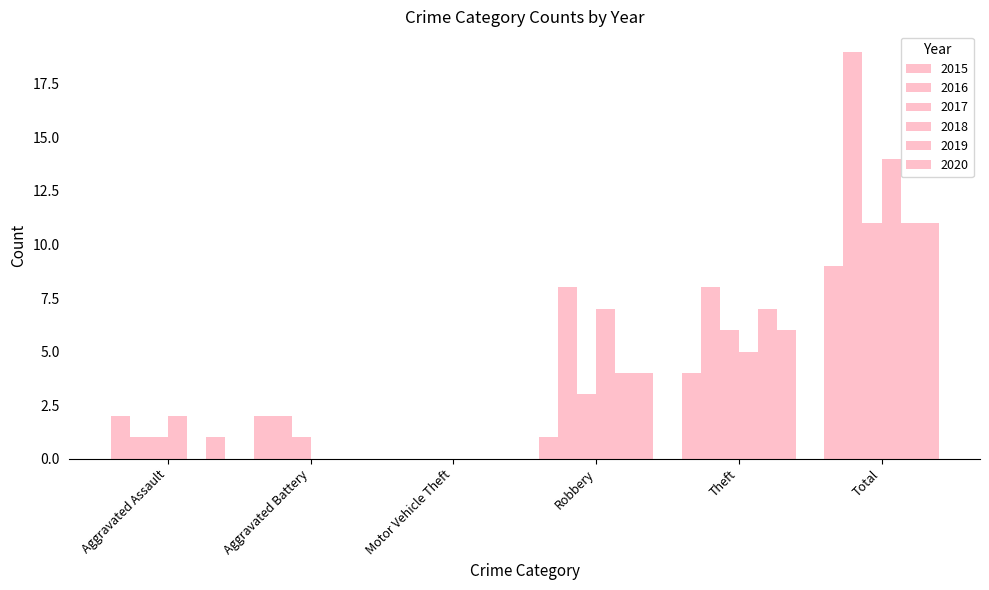

Rank the series by their maximum value, from lowest to highest.

2015, 2017, 2019, 2020, 2018, 2016